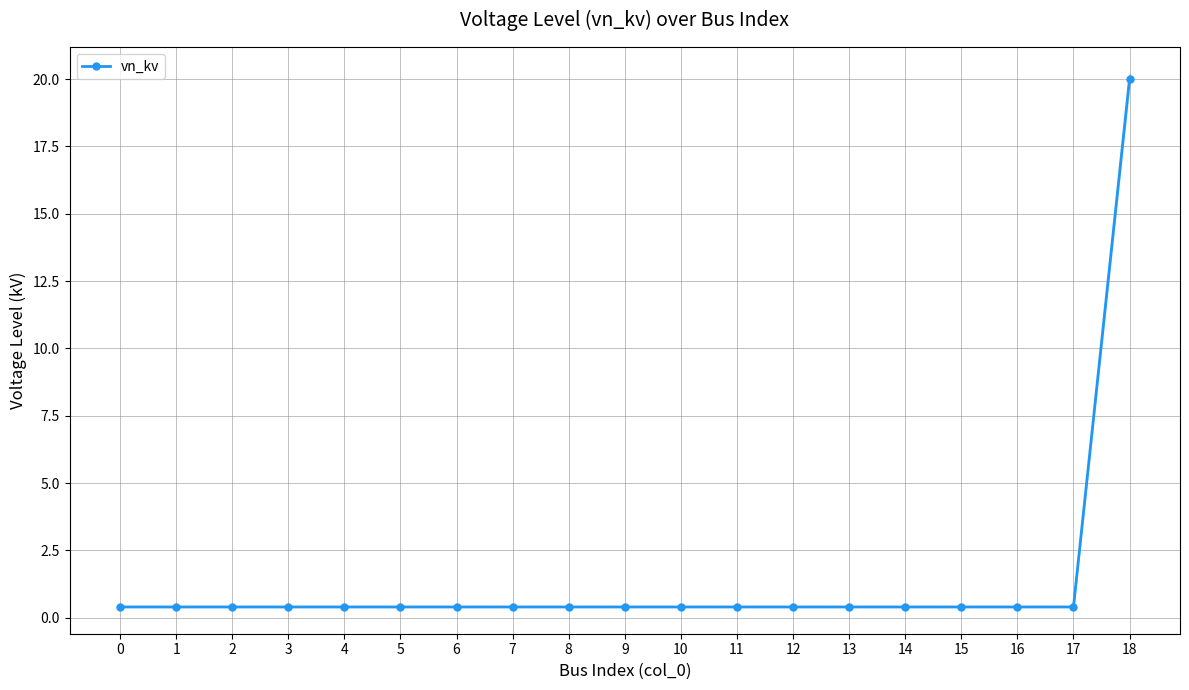

What is the smallest value displayed?

0.4